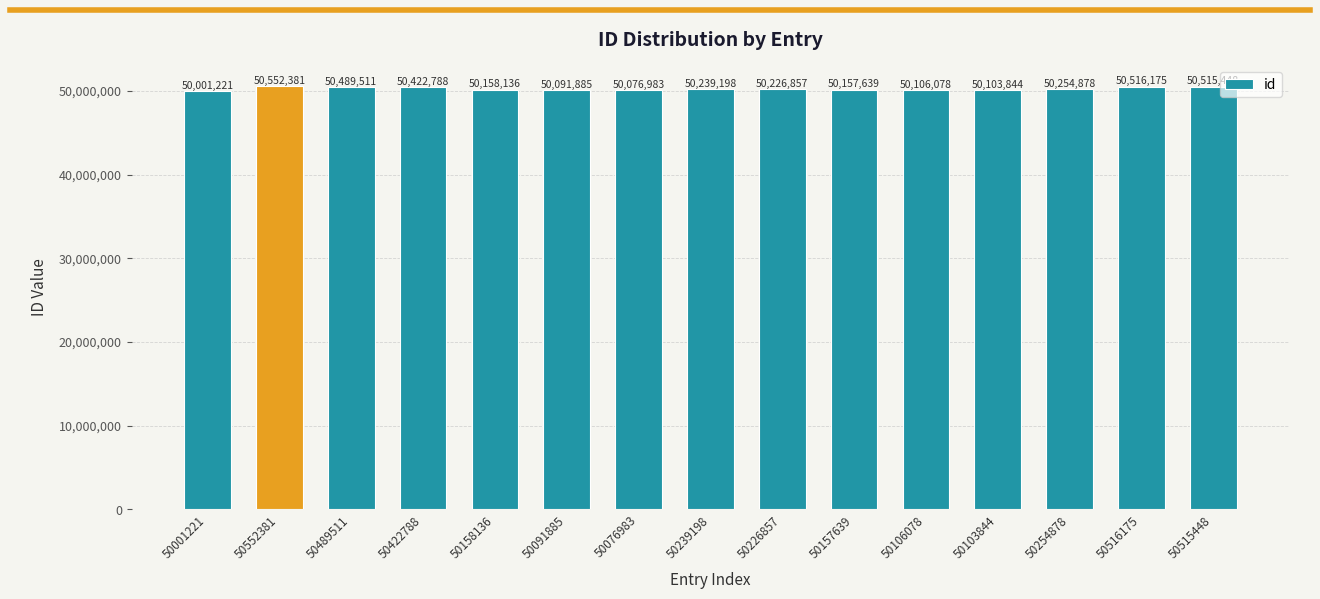

True or false: the data shows 50157639 at 50157639.

True